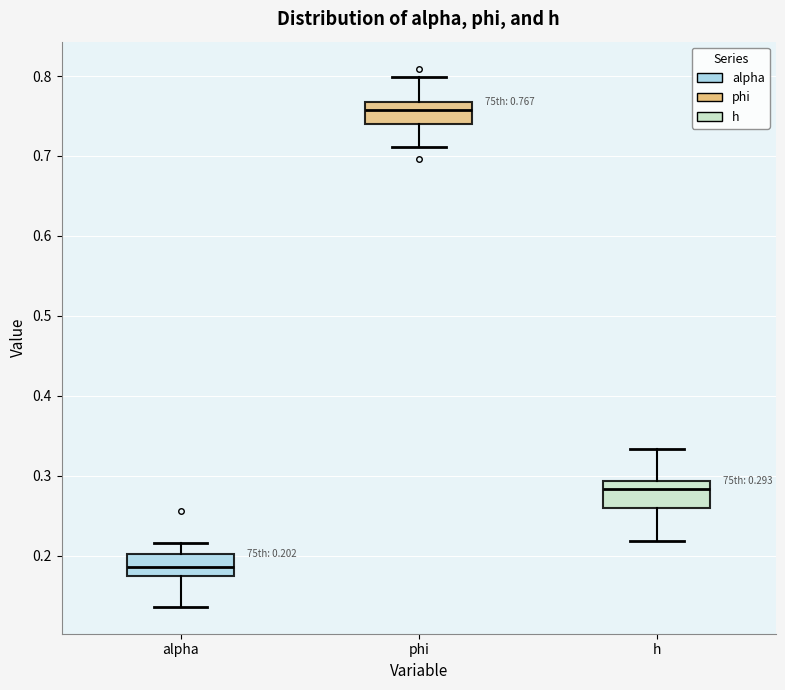

Which box's median line is the lowest?

alpha